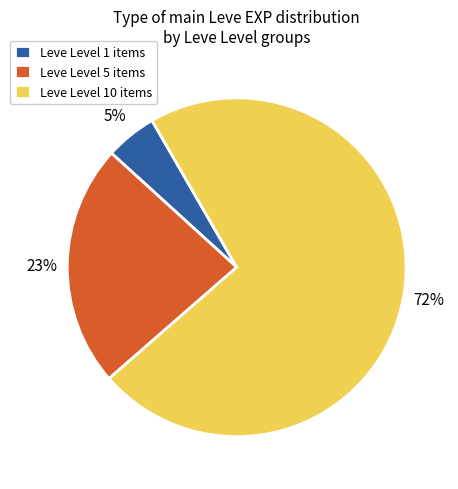

To the nearest percent, what portion does Leve Level 10 items represent?

72%